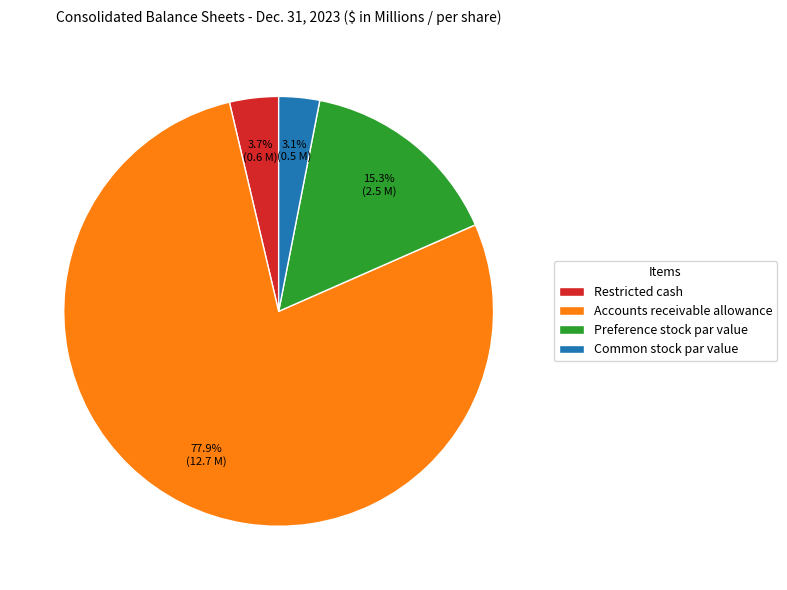

Which category has the biggest portion of the pie?

Accounts receivable allowance